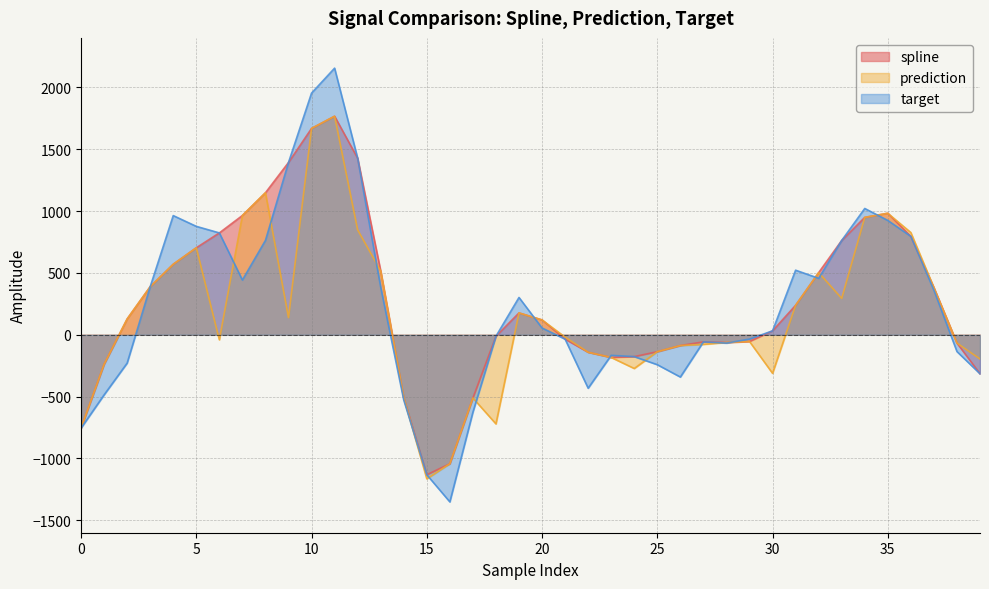

What is the difference between the highest and lowest values at 23?

17.2